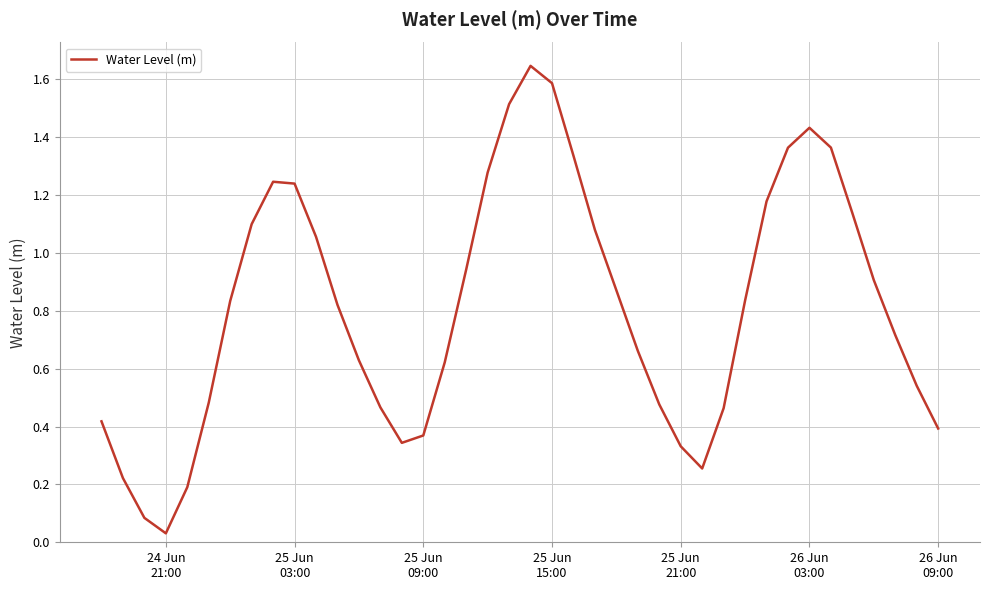

At which label is the value closest to 0?

24 Jun
21:00